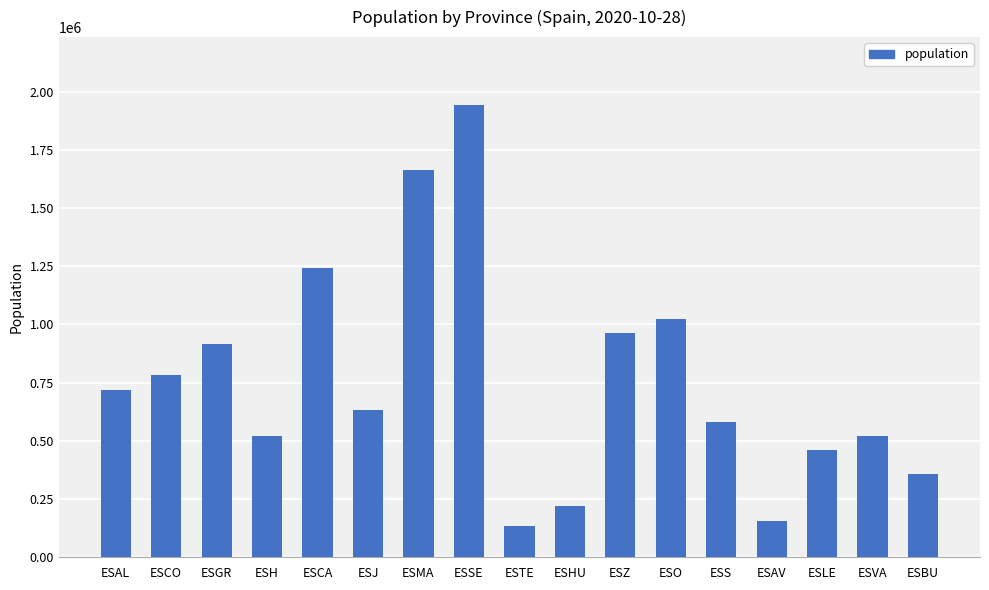

True or false: the data shows 794680 at ESLE.

False